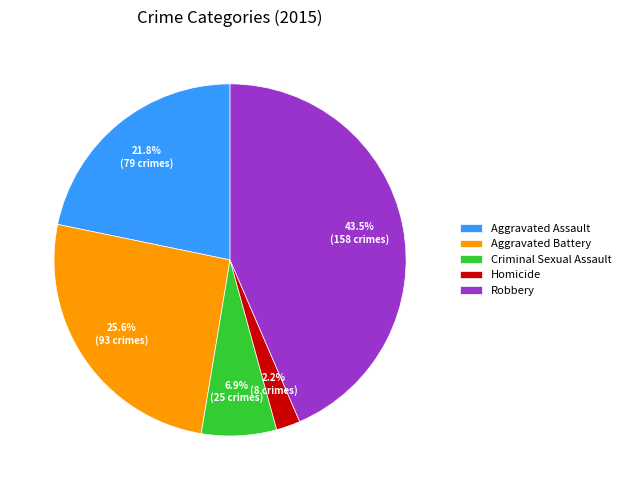

Rank the categories by value from lowest to highest.

Homicide, Criminal Sexual Assault, Aggravated Assault, Aggravated Battery, Robbery